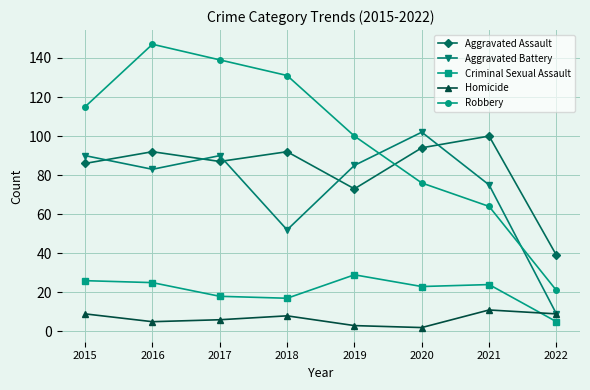

What is the value of the Aggravated Battery point at the 4th from the left?

52